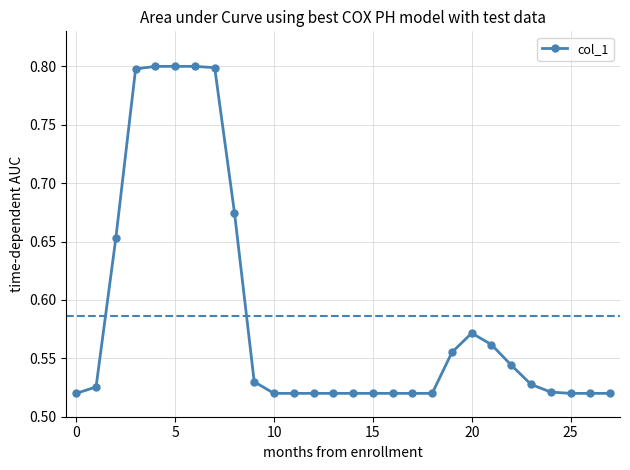

How many values are between 0 and 1?

28